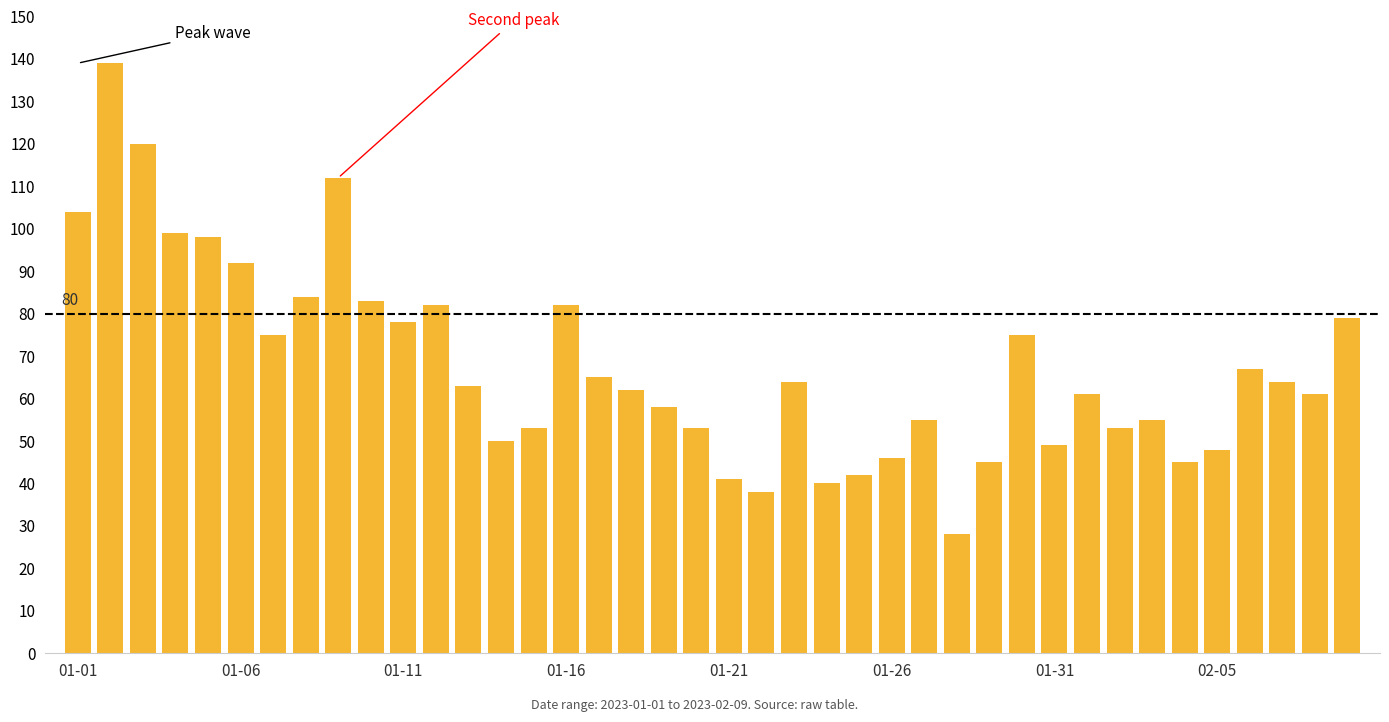

What is the value of the 18th bar from the left?

62